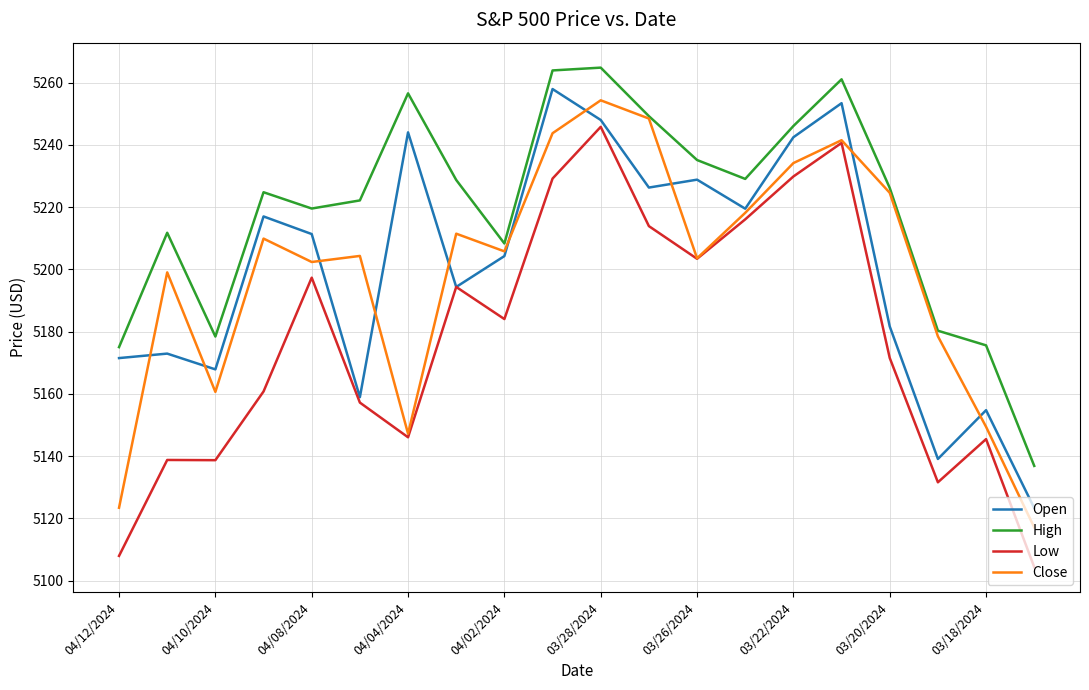

True or false: High and Low cross at least once.

False